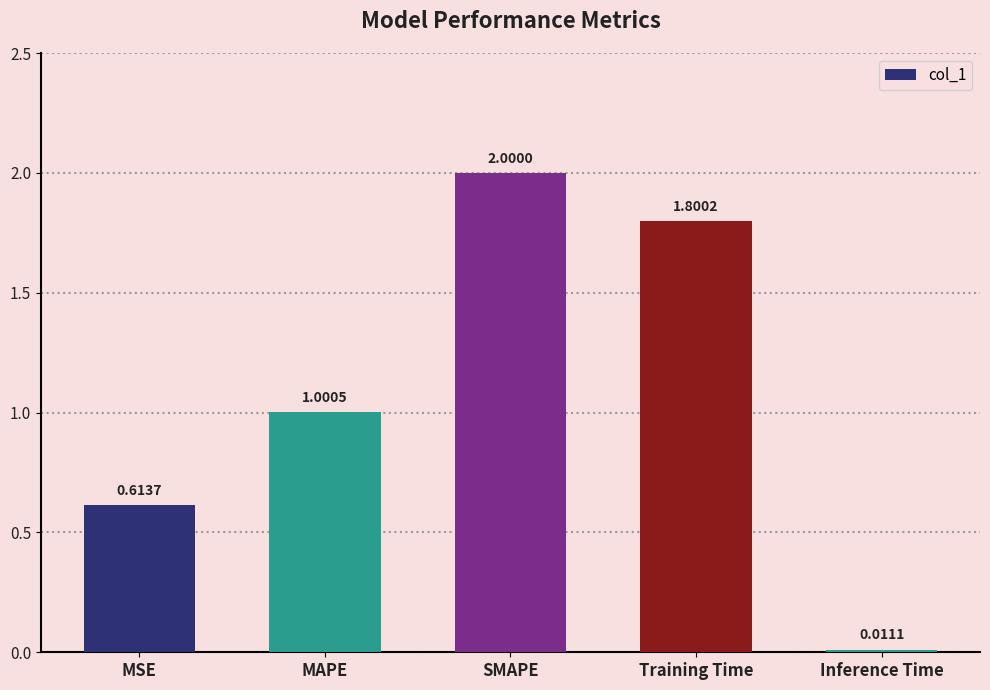

What is the change in value from MAPE to Inference Time?

-1.0